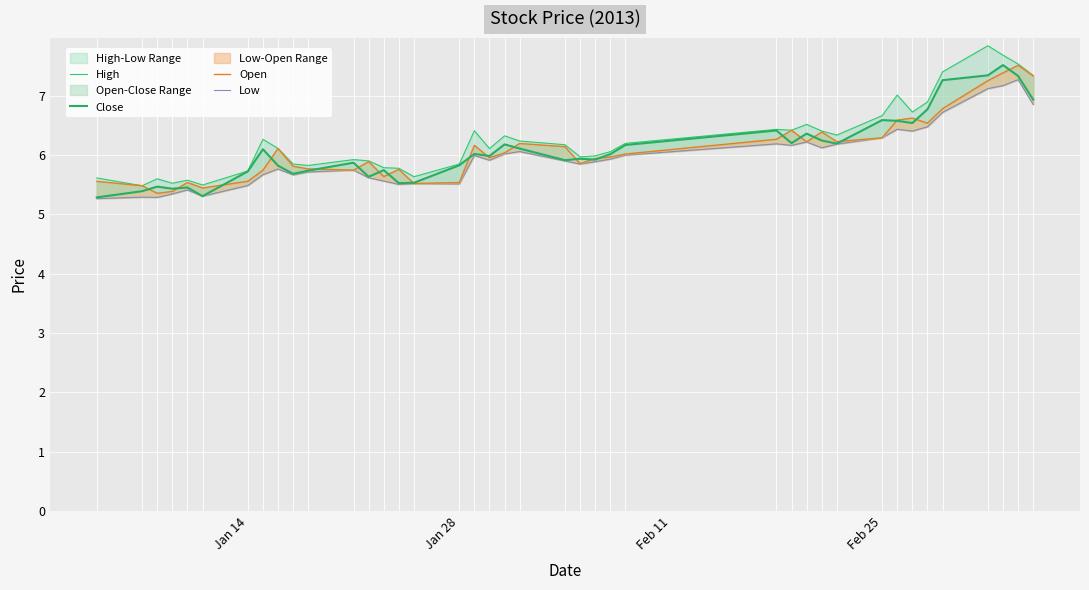

What is the average value of the Low series?

6.0